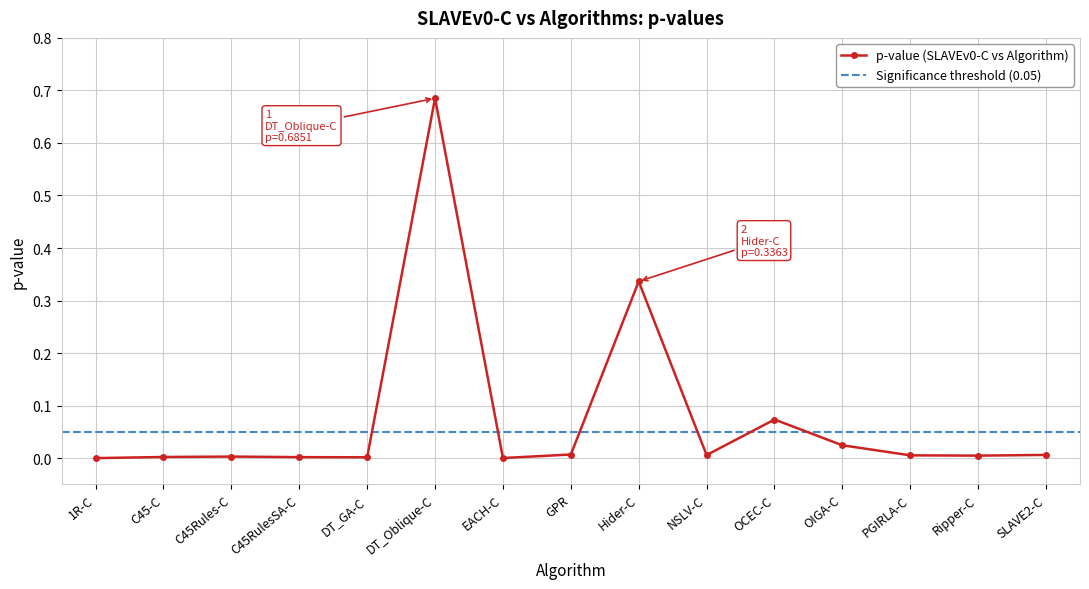

What is the difference between the values at OIGA-C and DT_Oblique-C?

0.7